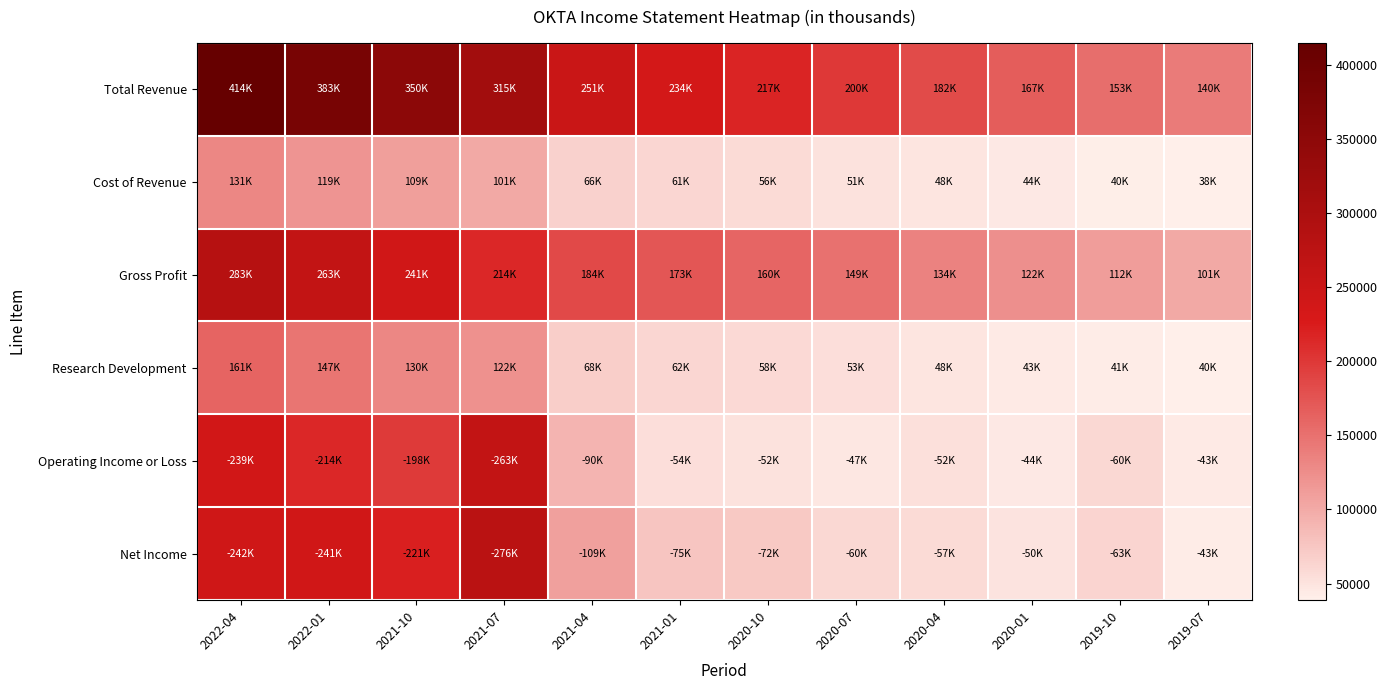

At 2020-10, list the series in order from largest to smallest.

Total Revenue, Gross Profit, Net Income, Research Development, Cost of Revenue, Operating Income or Loss